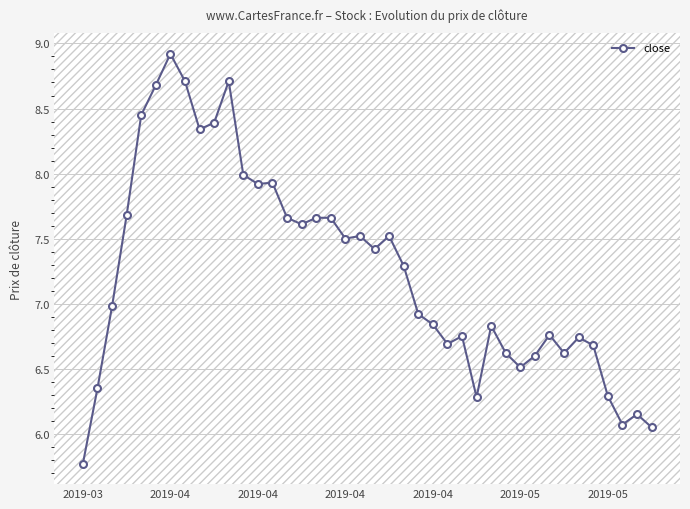

True or false: there are more than 0 points higher than both neighbors.

True